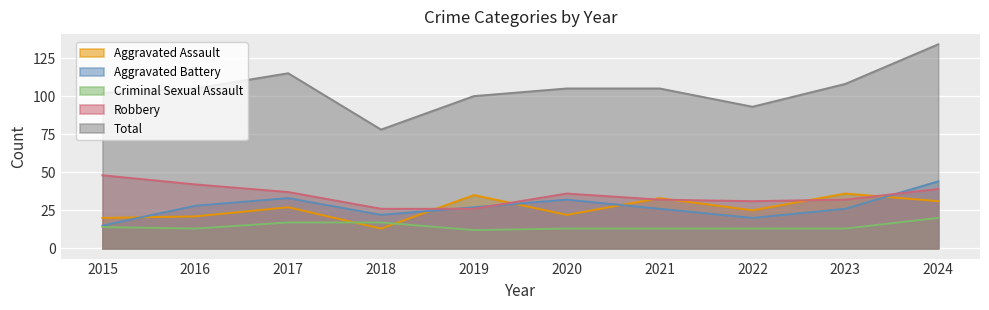

What is the lowest value of the Aggravated Assault series?

13